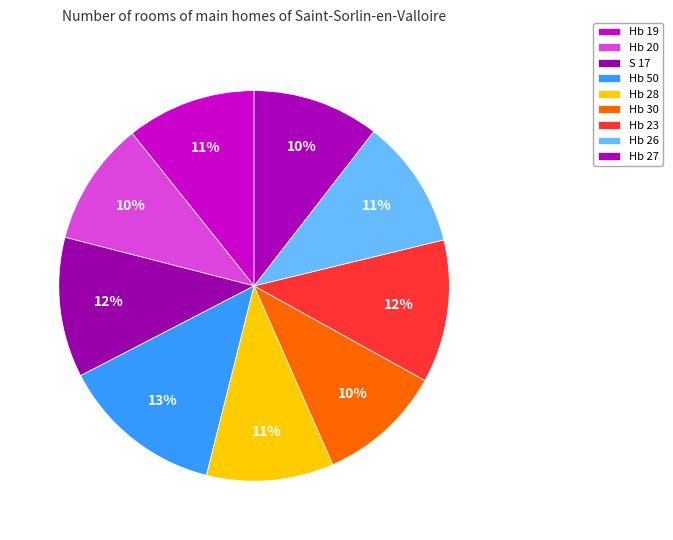

Count the number of slices in the pie.

9